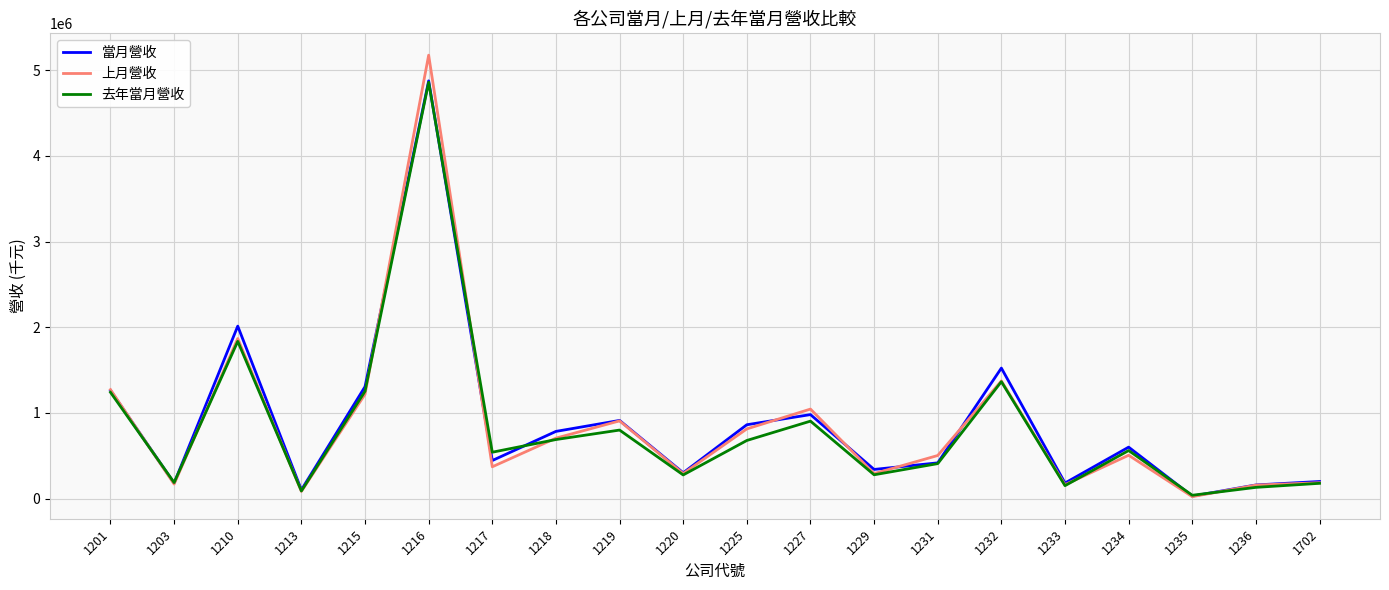

In 當月營收, how many points are higher than both neighbors (excluding endpoints)?

6